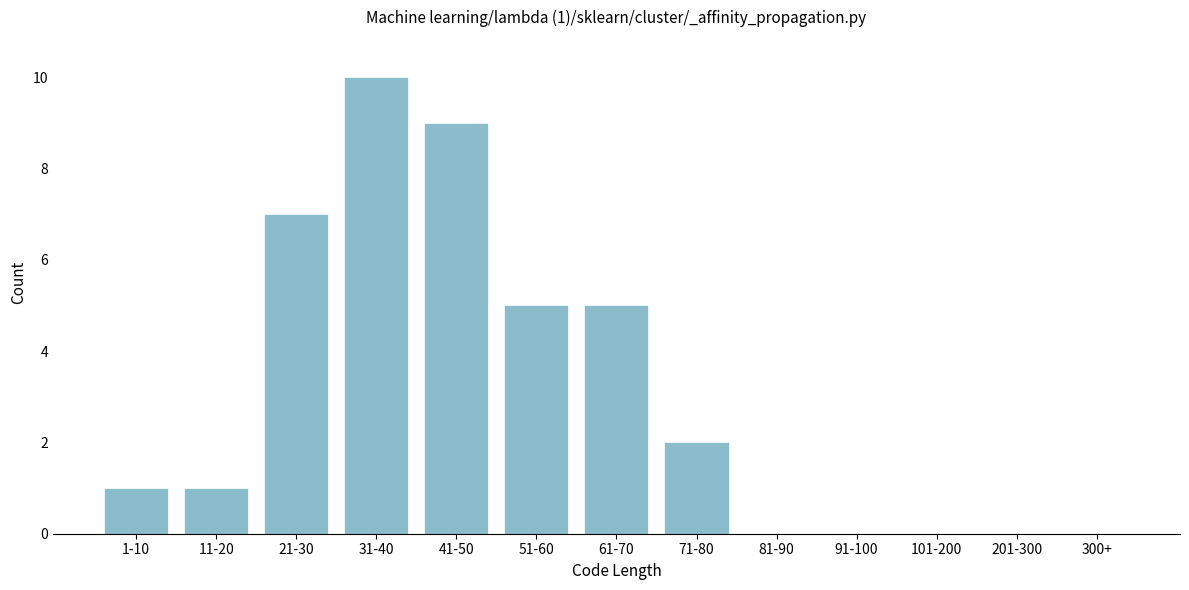

Reading left to right, what are all the values shown in this chart?

1-10=1	11-20=1	21-30=7	31-40=10	41-50=9	51-60=5	61-70=5	71-80=2	81-90=0	91-100=0	101-200=0	201-300=0	300+=0